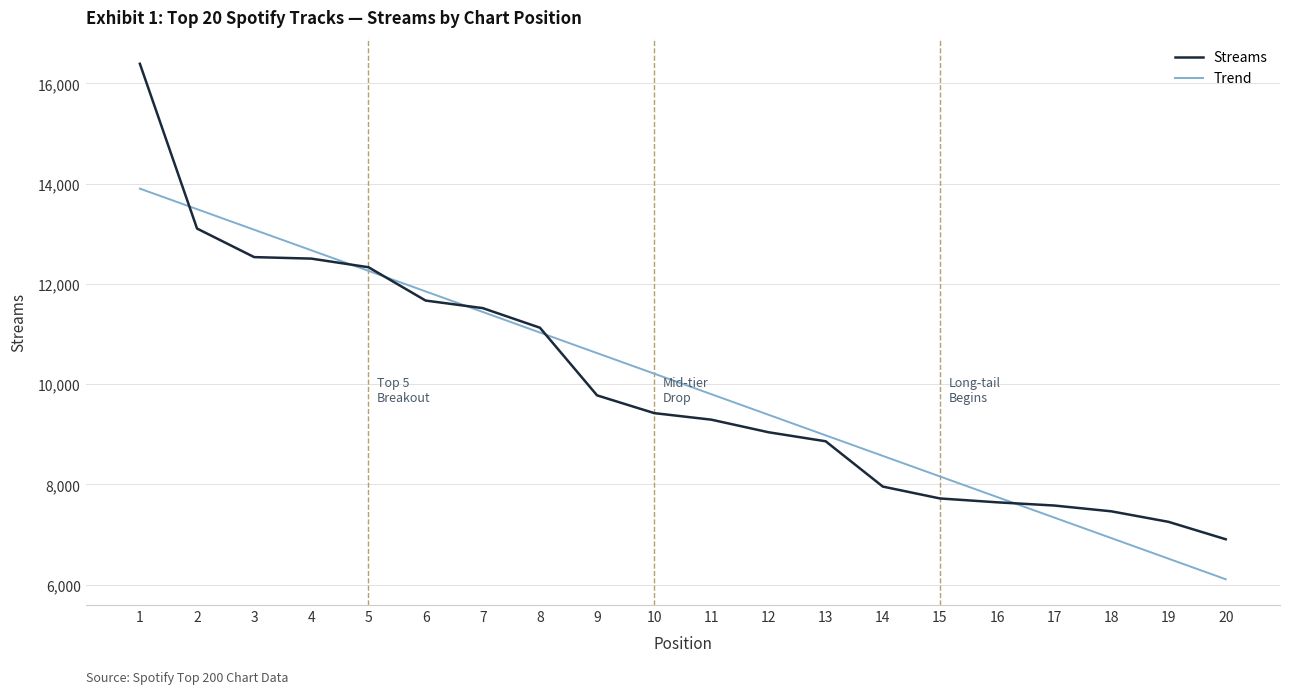

List the series in order of their peak value, lowest first.

Trend, Streams